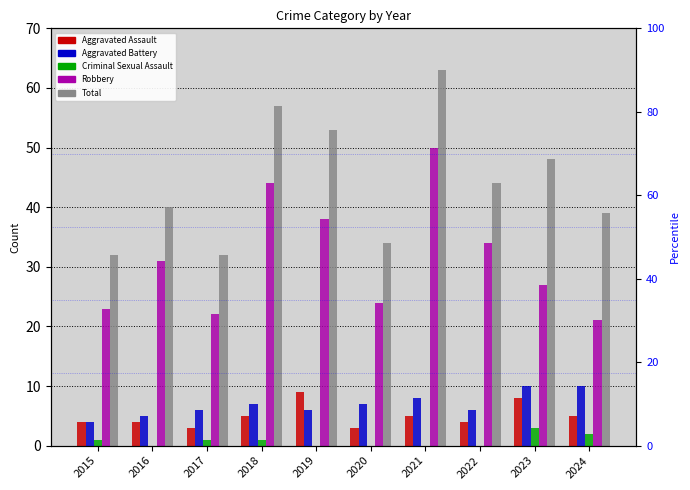

What is the greatest value displayed?

63